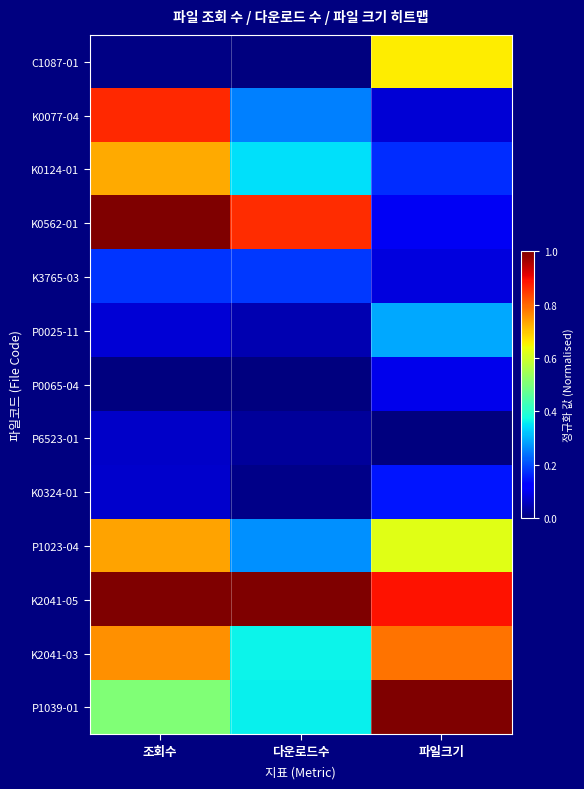

Which has a higher value, 조회수 or 다운로드수?

조회수